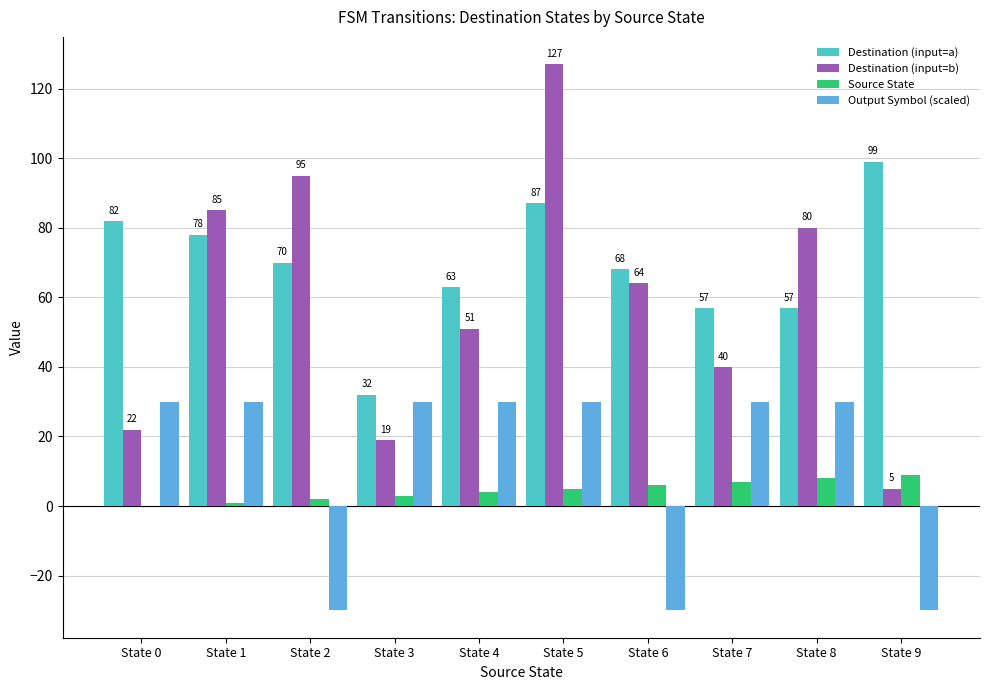

Is it true that Output Symbol (scaled) equals 50 at State 7?

False